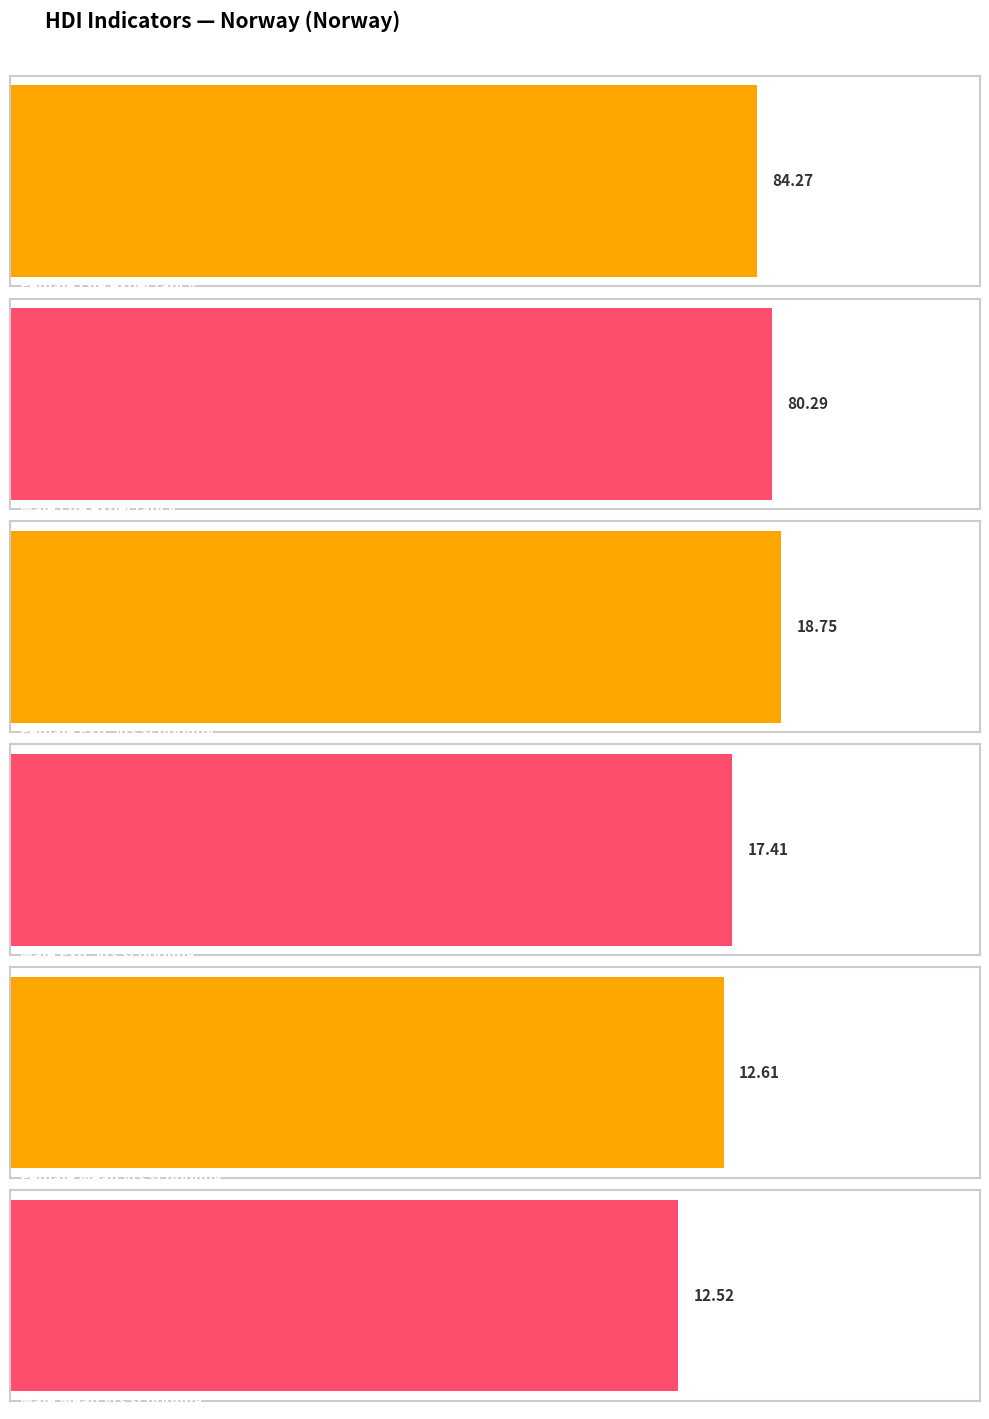

What is the value of the Male Expected years schooling bar at the 3rd from the left?

18.7